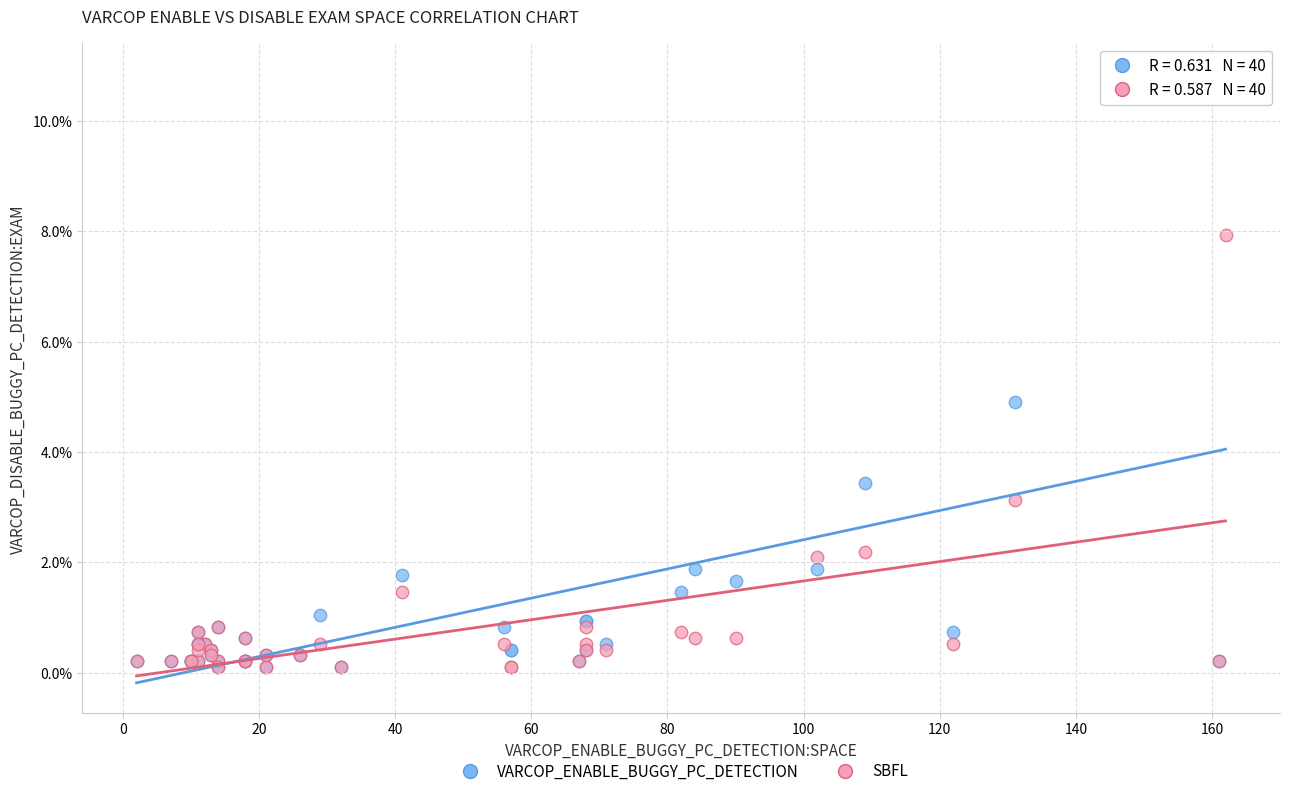

What are all the series names shown in the legend?

VARCOP_ENABLE_BUGGY_PC_DETECTION, SBFL